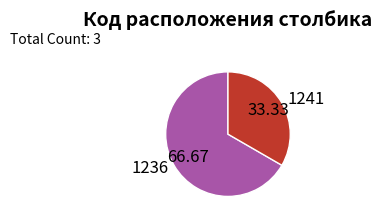

Do 1241 and 1236 together represent more than half of the pie?

Yes